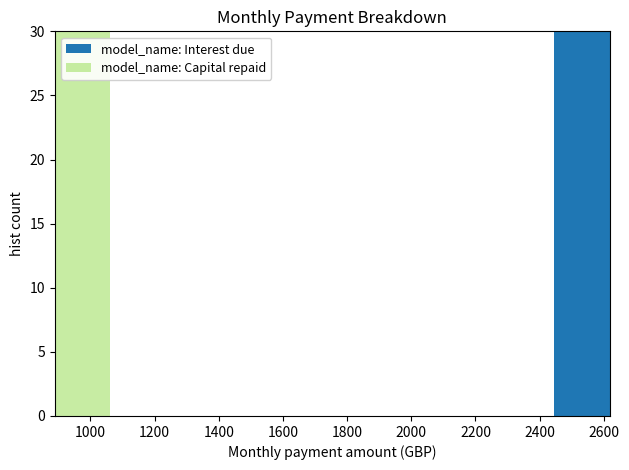

Reading left to right, list every stacked bar in this chart as the range it spans on the x-axis followed by its total height. Neither the bar edges nor the heights are printed on the chart, so give them approximately, as read against the axes.

880 to 1060: 30
1060 to 1240: 0
1240 to 1400: 0
1400 to 1580: 0
1580 to 1760: 0
1760 to 1920: 0
1920 to 2100: 0
2100 to 2280: 0
2280 to 2440: 0
2440 to 2620: 30